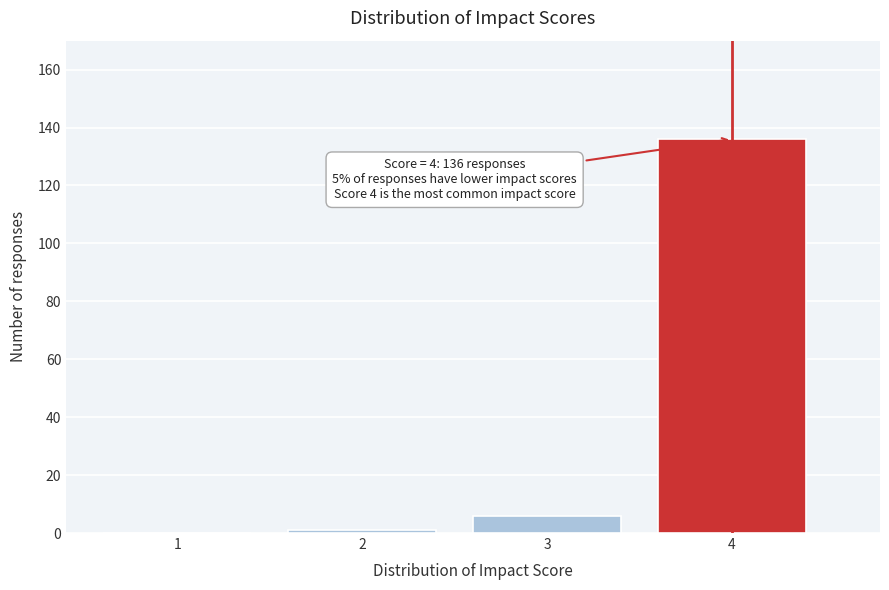

Reading right to left, what are all the values shown in this chart?

4=136	3=6	2=1	1=0